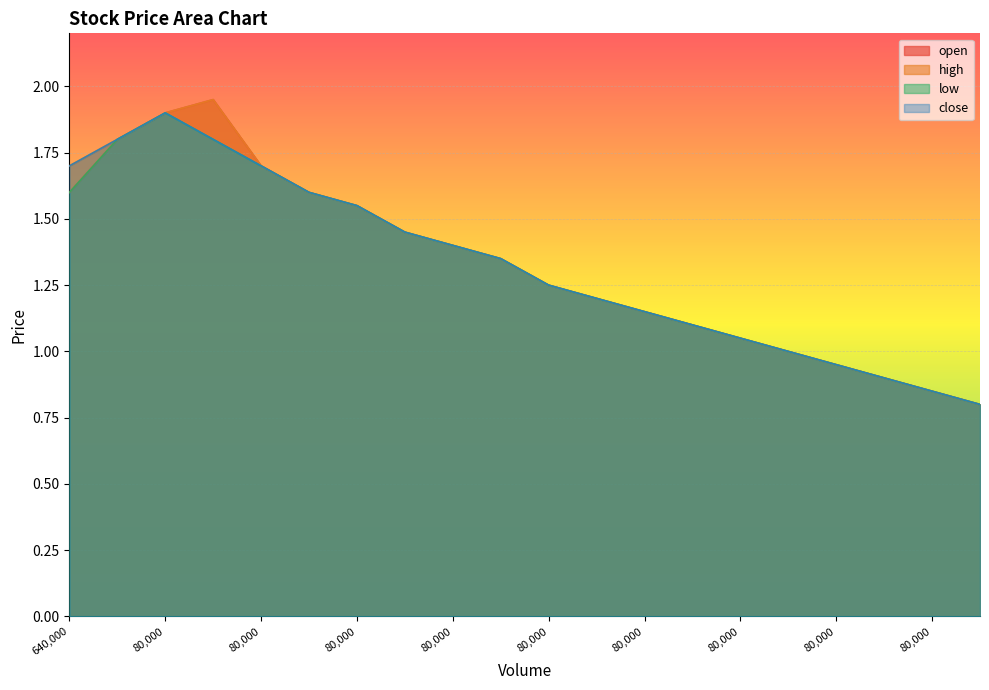

Between 80000 and 80000, which is larger?

80000